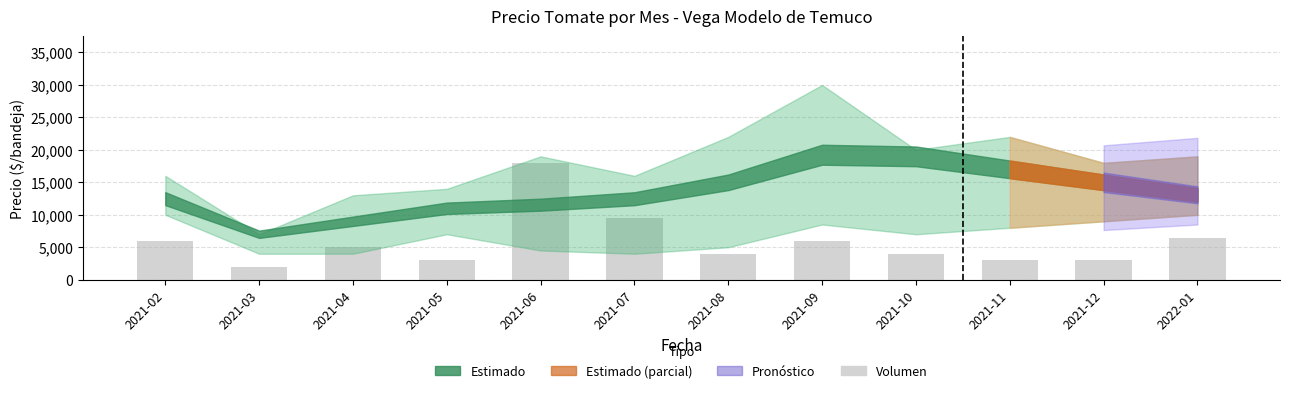

What position from the left is 2021-07?

6